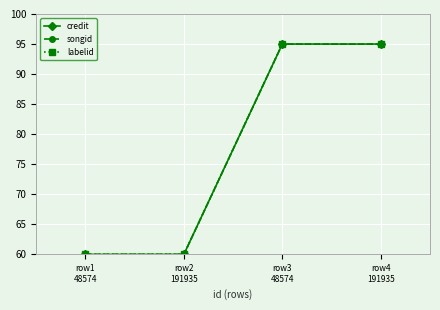

Reading left to right, what are all the values shown in this chart?

credit: row1
48574=60	row2
191935=60	row3
48574=95	row4
191935=95
songid: row1
48574=60	row2
191935=60	row3
48574=95	row4
191935=95
labelid: row1
48574=60	row2
191935=60	row3
48574=95	row4
191935=95